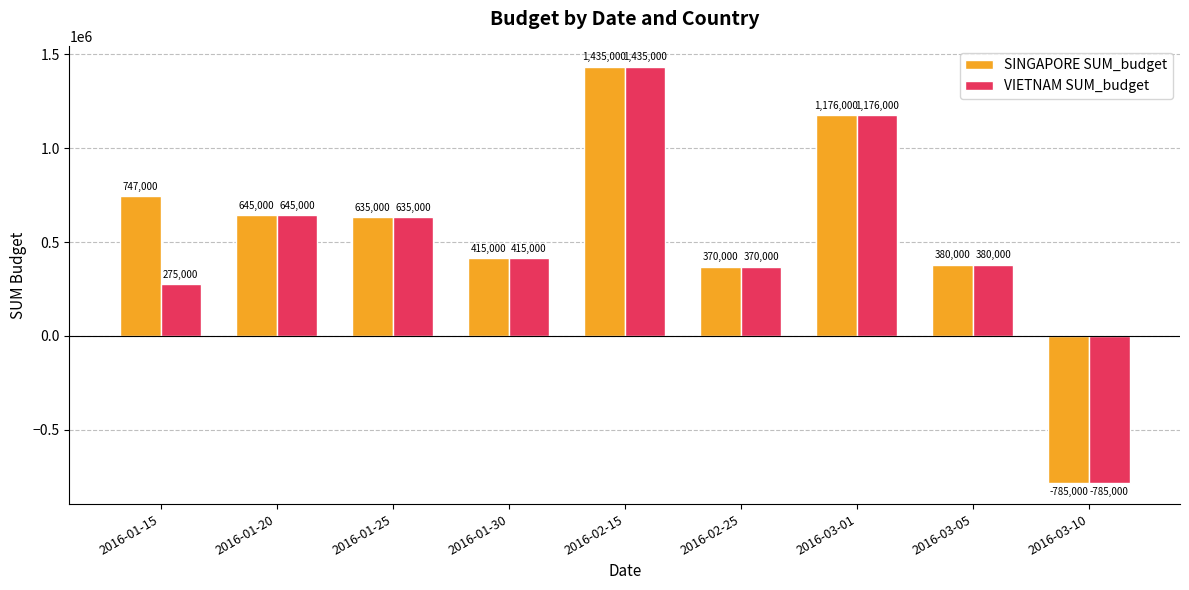

At which category is the sum across all series the highest?

2016-02-15